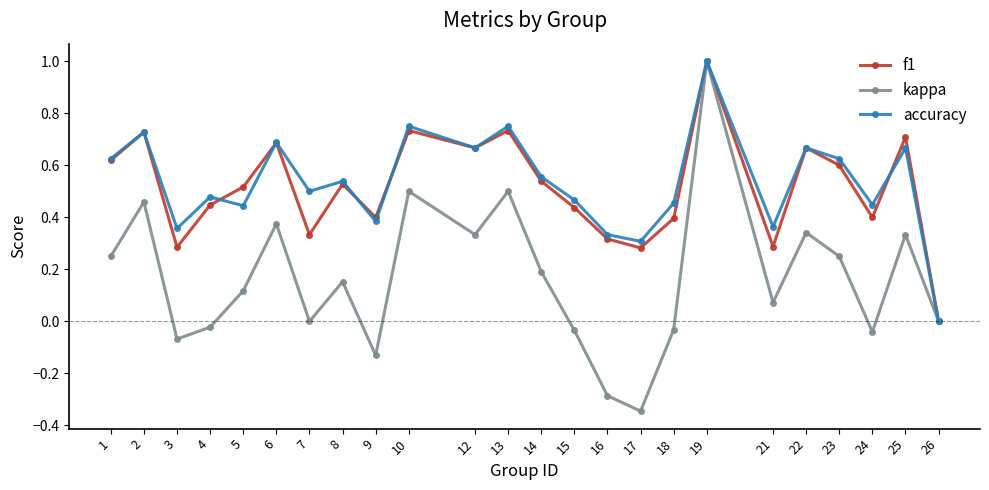

Which series has the widest spread of values?

kappa